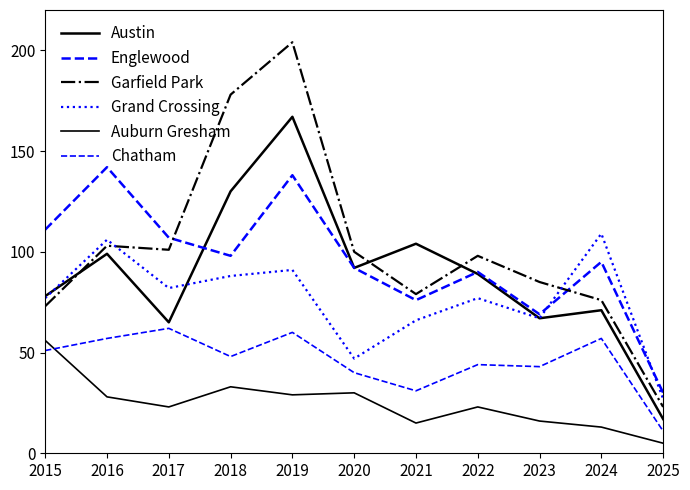

What is the difference between the Auburn Gresham values at 2020 and 2016?

2